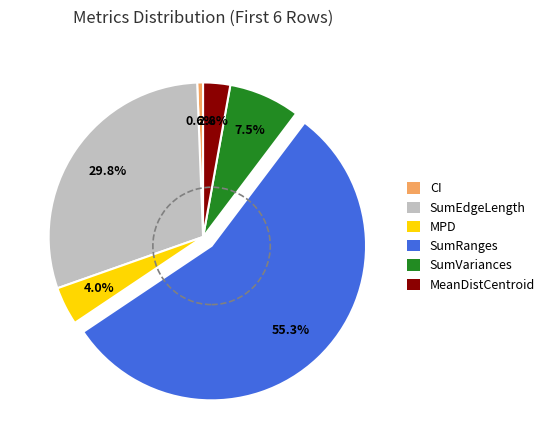

Does MeanDistCentroid account for over 50% of the chart?

No